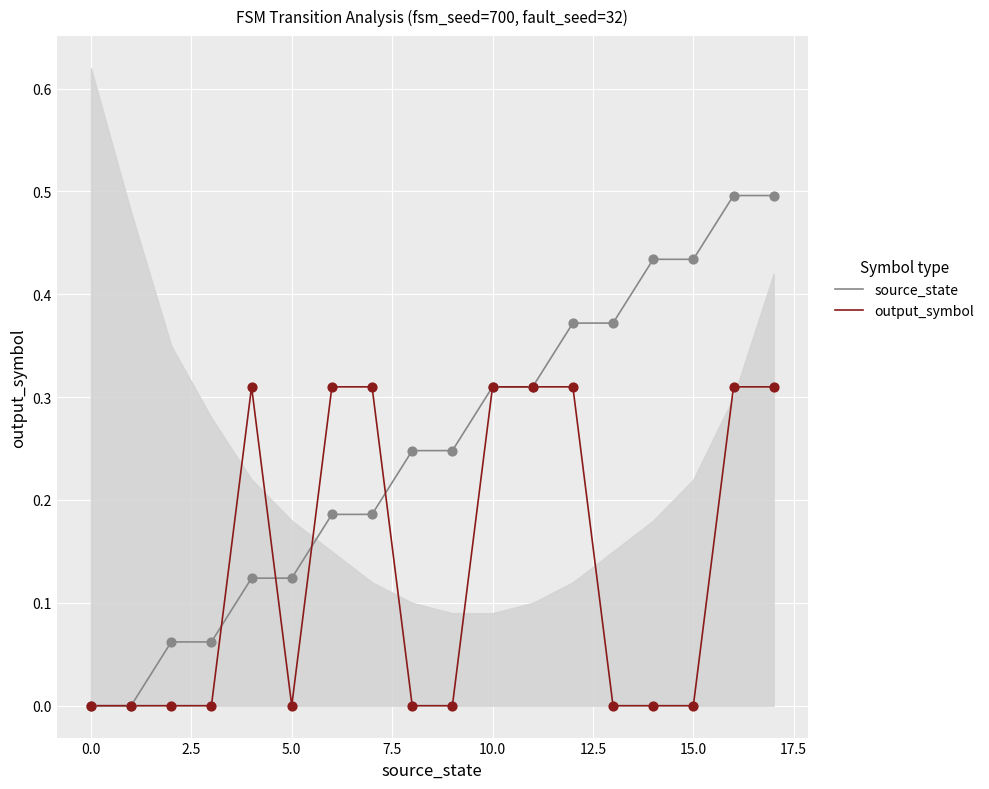

What are all the series names shown in the legend?

source_state, output_symbol